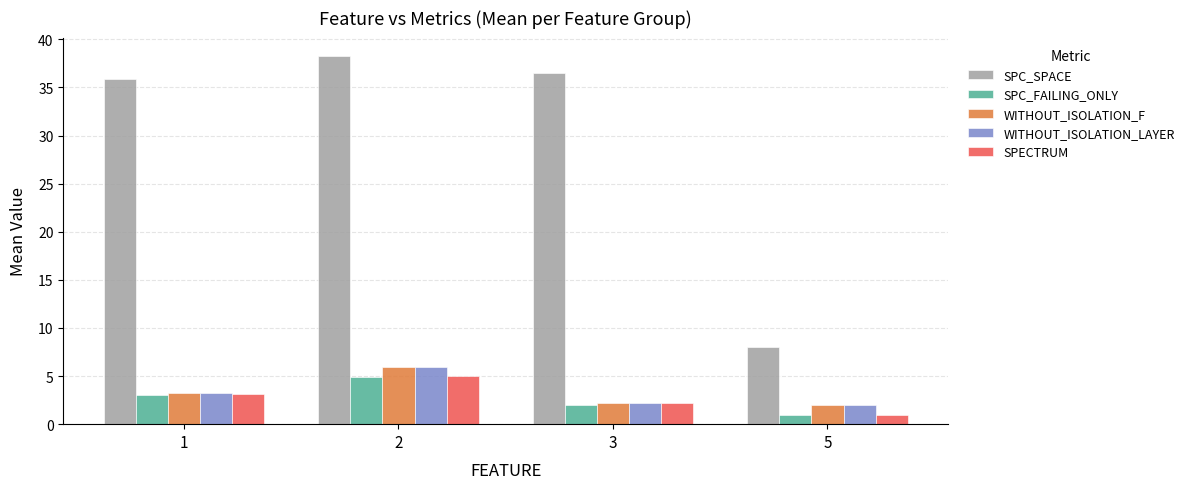

What are all the series names shown in the legend?

SPC_SPACE, SPC_FAILING_ONLY, WITHOUT_ISOLATION_F, WITHOUT_ISOLATION_LAYER, SPECTRUM